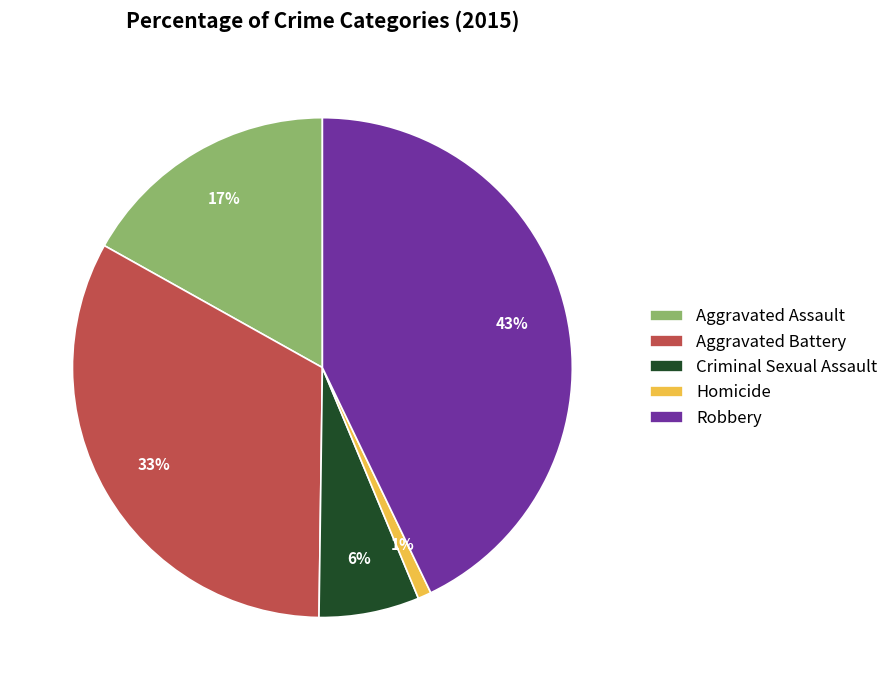

Is it true that Homicide is 11% of the pie?

False